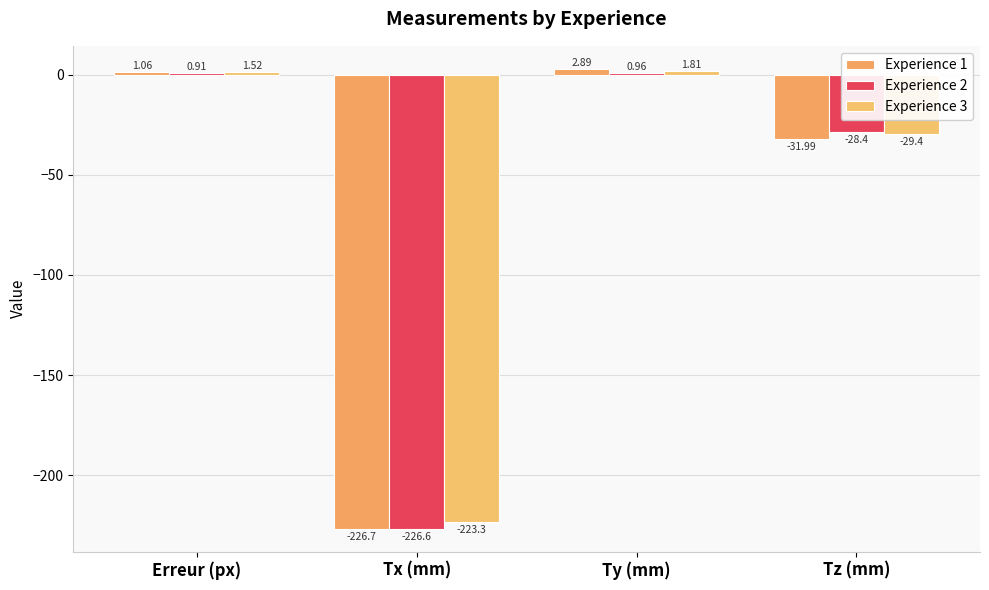

What value does the Experience 2 series have at Tz (mm)?

-28.4